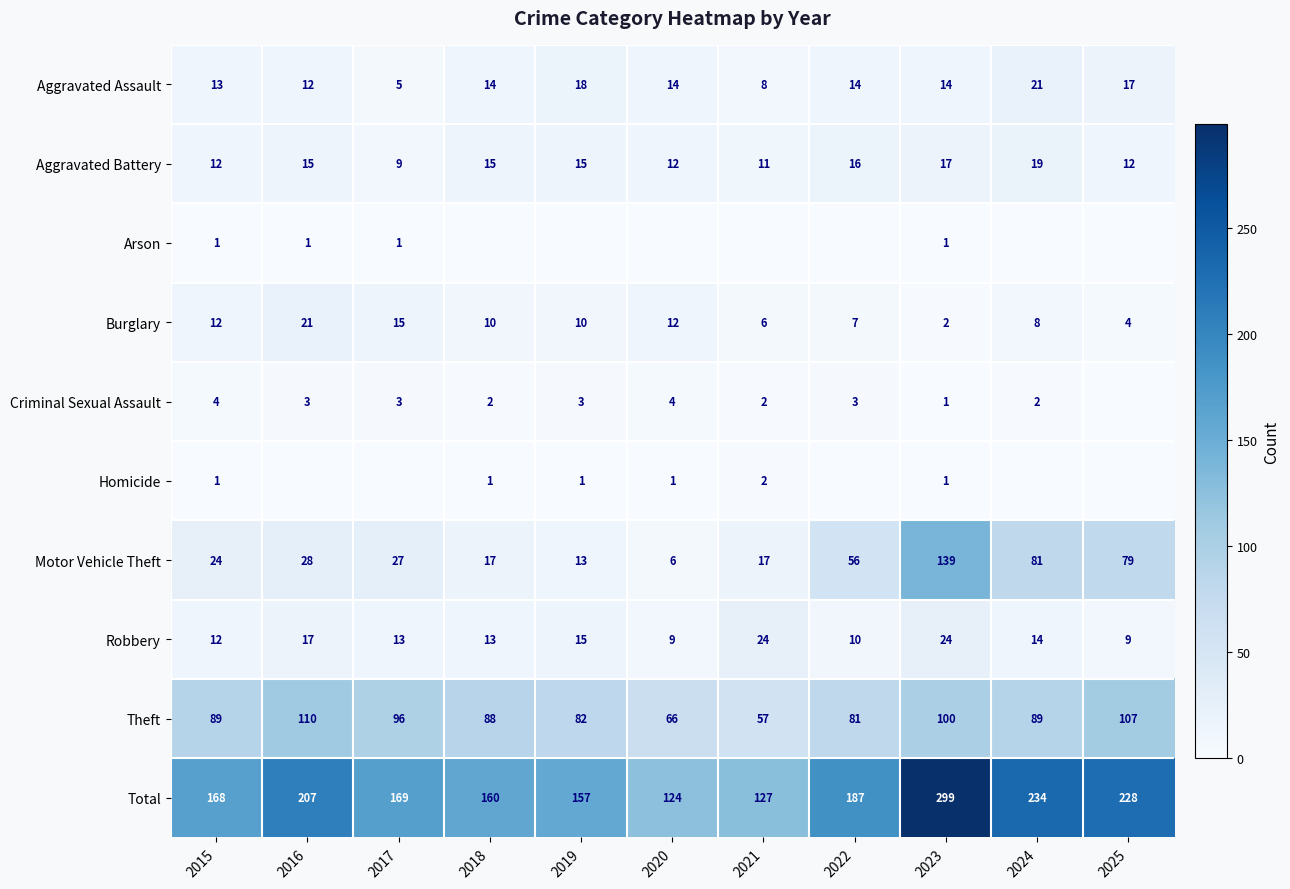

What is the highest value of the Burglary series?

21